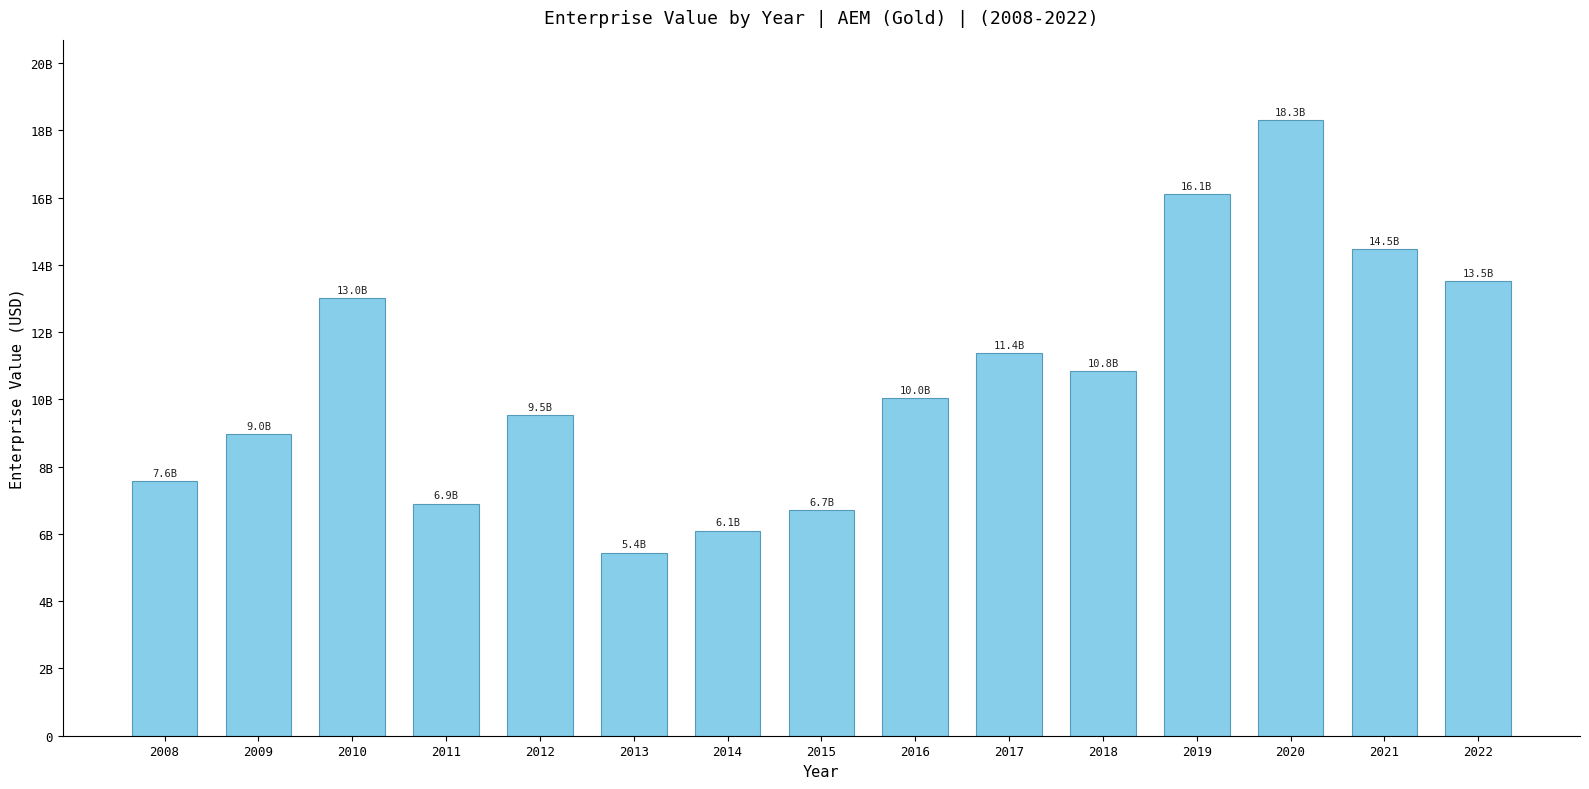

Approximately how many times larger is the value at 2016 compared to 2014?

1.6